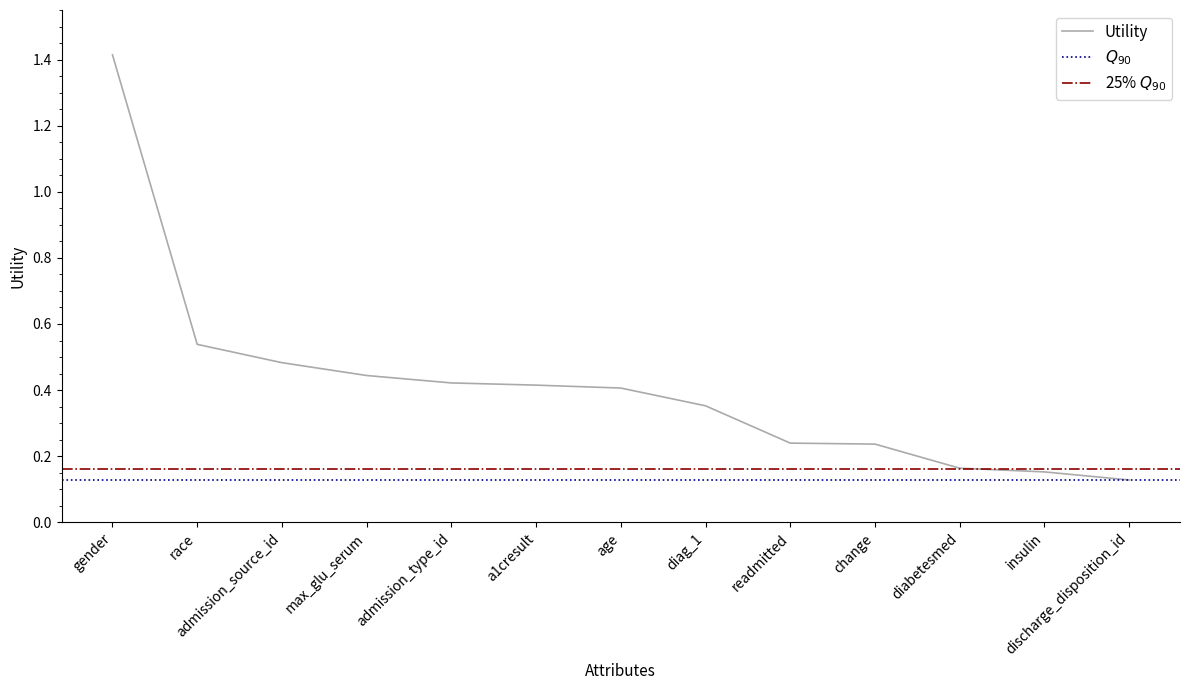

What is the difference between the second highest and second lowest values?

0.4